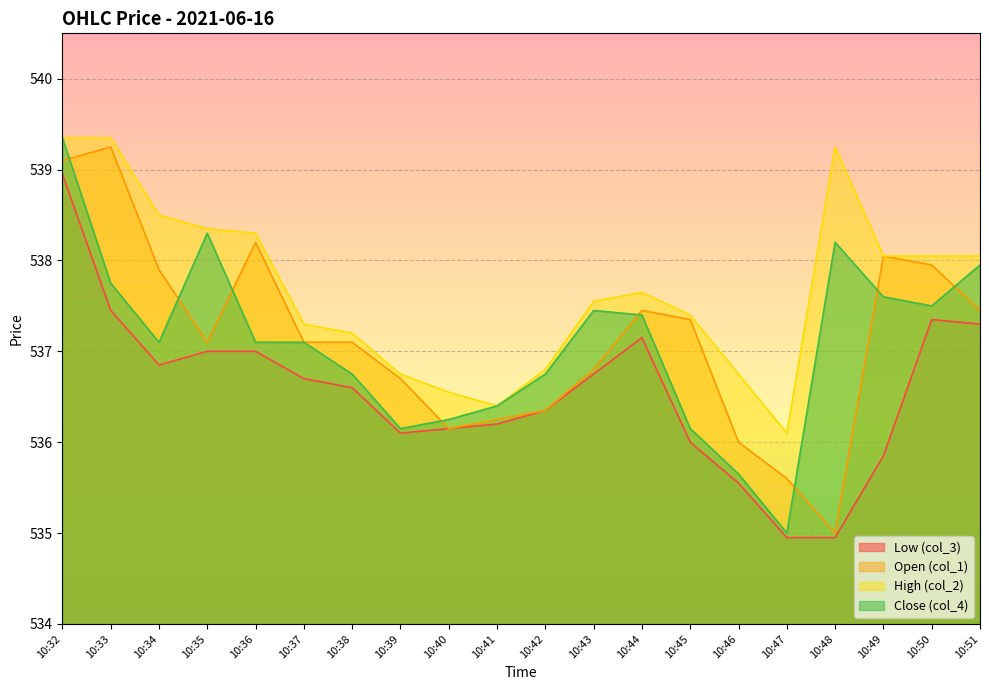

Rank the series at 10:33 from highest to lowest value.

High (col_2), Open (col_1), Close (col_4), Low (col_3)